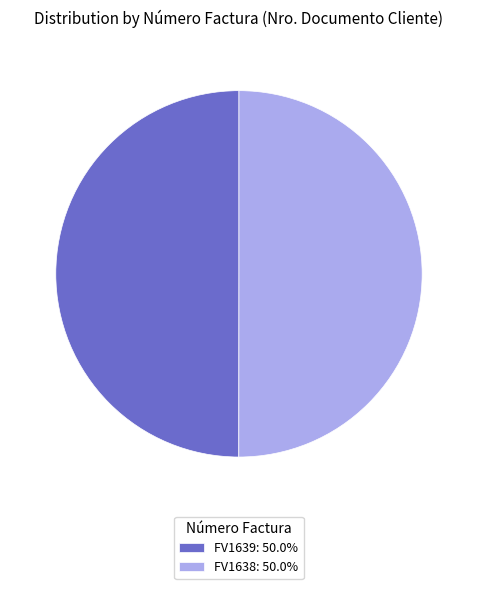

What is the ratio of the value at FV1638 to the value at FV1639?

1.0